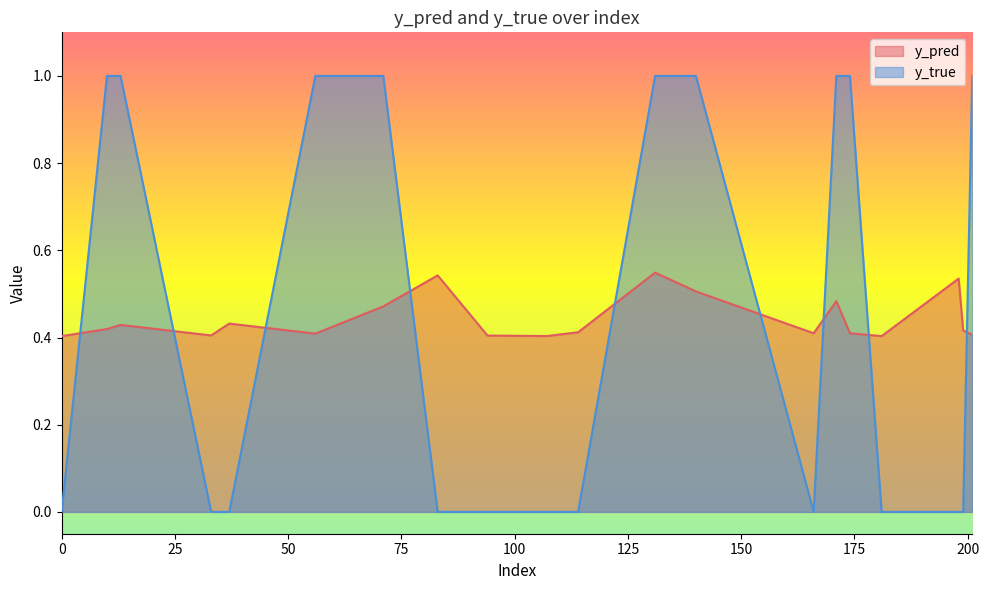

What is the average value of the y_pred series?

0.4